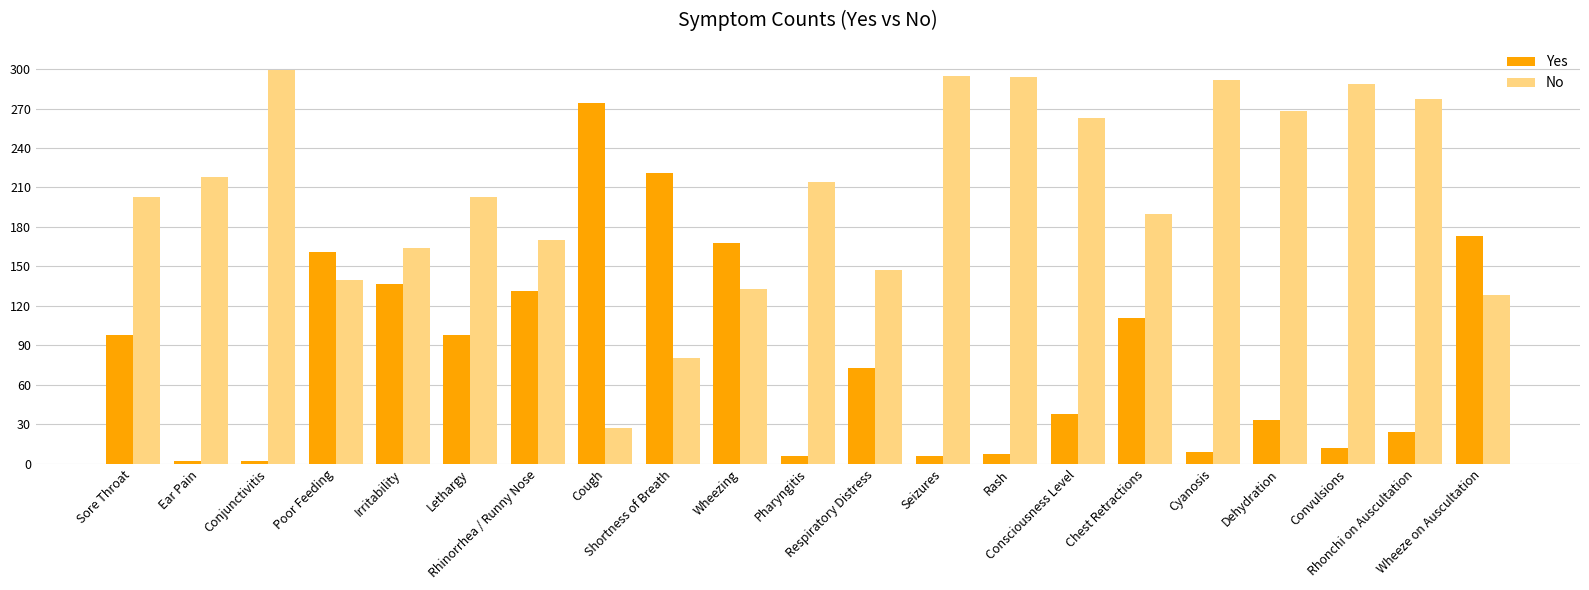

What is the label of the 13th bar from the left?

Seizures